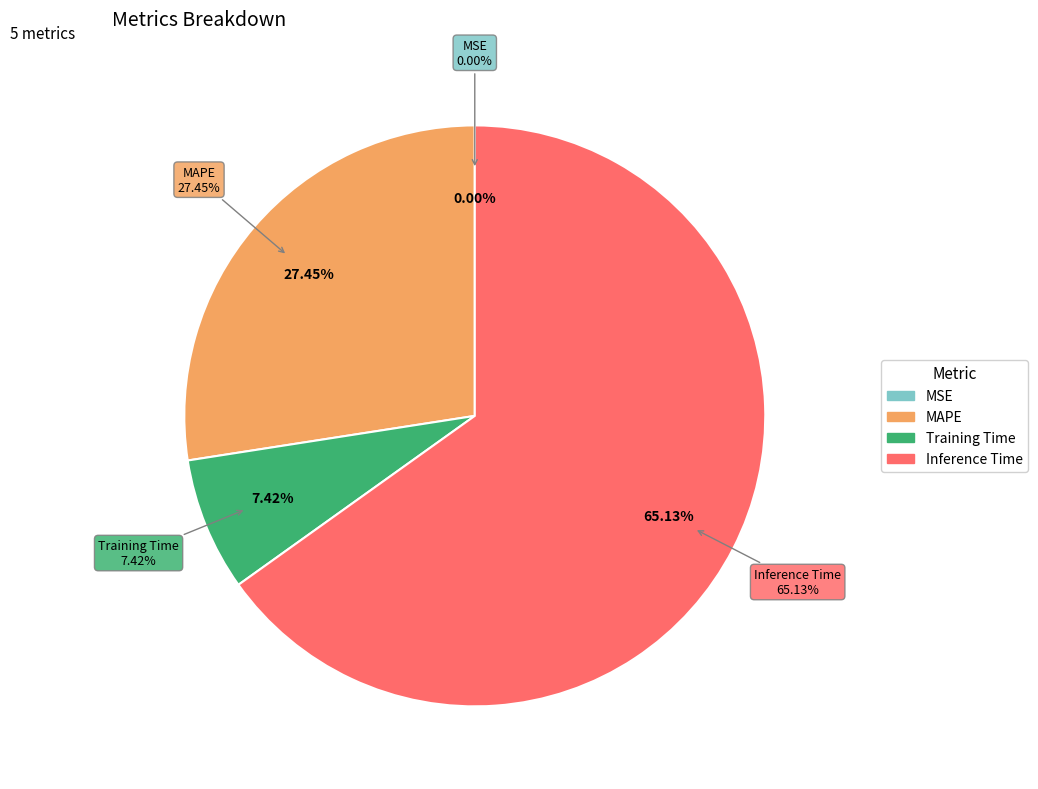

Does Inference Time represent more than half of the total?

Yes